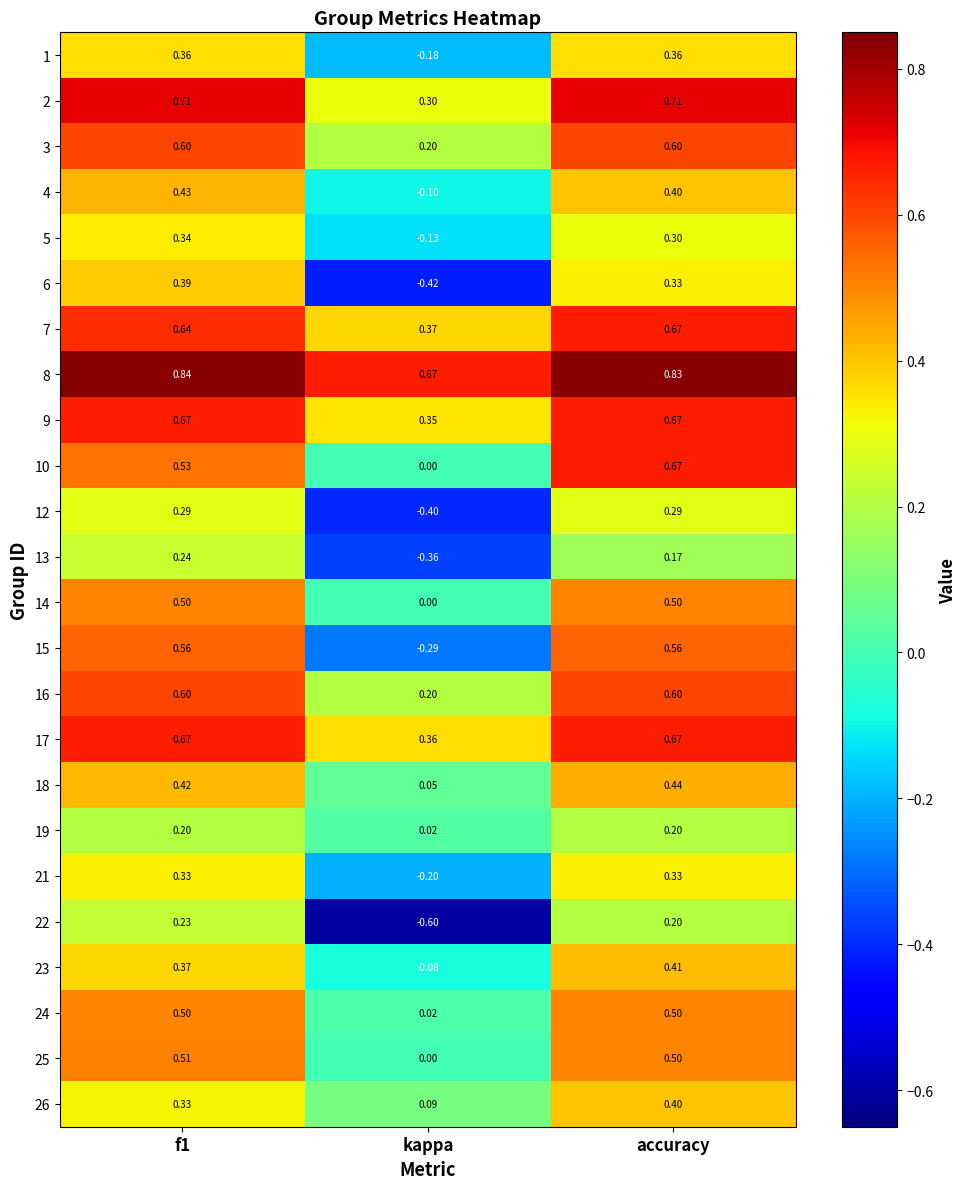

What is the smallest value displayed?

-0.6